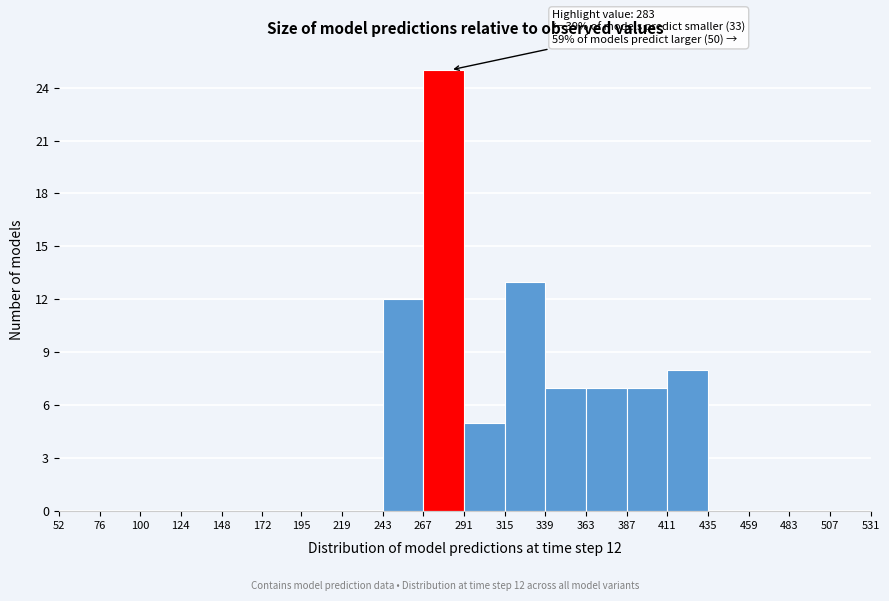

Which range on the x-axis has the tallest bar?

267 to 291